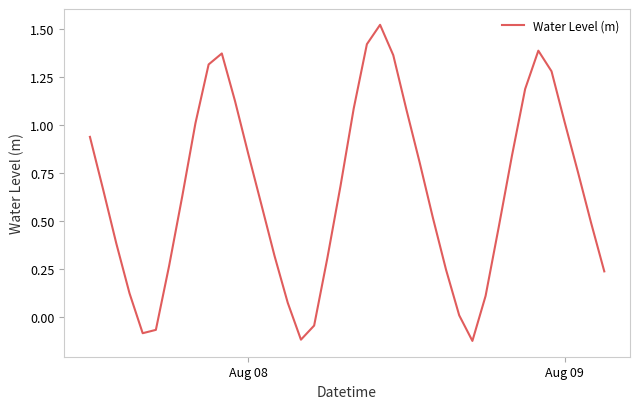

What is the difference between the maximum and minimum values?

1.6